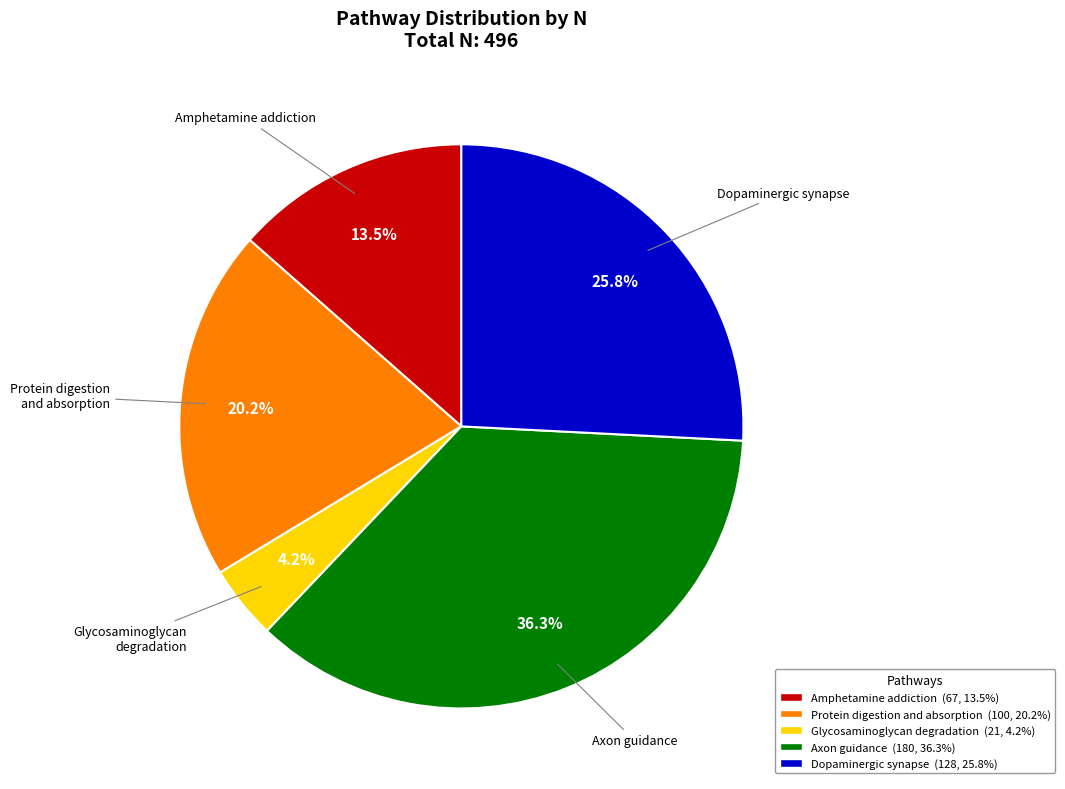

Combined, what portion of the pie is Protein digestion and absorption and Glycosaminoglycan degradation?

24.4%